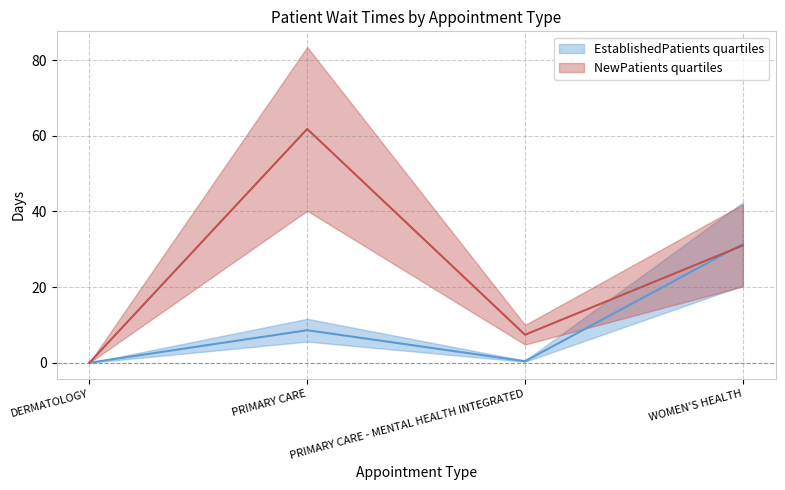

Reading left to right, extract all data points from this chart.

EstablishedPatients: DERMATOLOGY=0.0	PRIMARY CARE=8.6	PRIMARY CARE - MENTAL HEALTH INTEGRATED=0.4	WOMEN'S HEALTH=31.4
NewPatients: DERMATOLOGY=0.0	PRIMARY CARE=61.8	PRIMARY CARE - MENTAL HEALTH INTEGRATED=7.4	WOMEN'S HEALTH=31.0